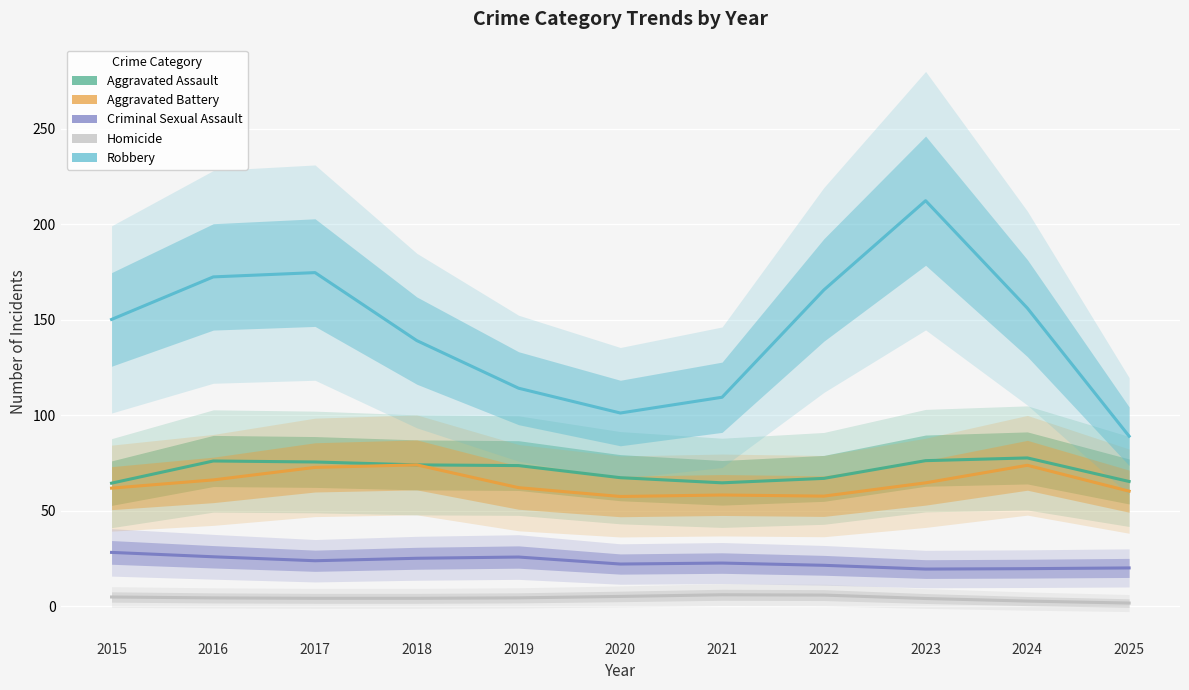

At which category does Aggravated Battery reach its first local peak?

2018